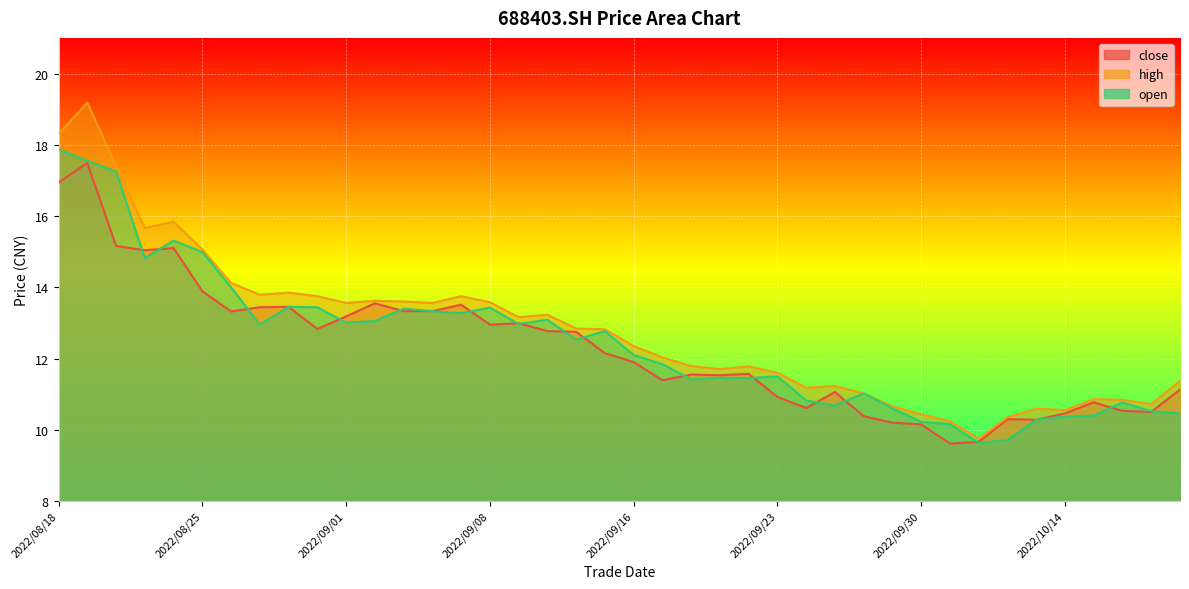

What position from the right is 2022/09/13?

23